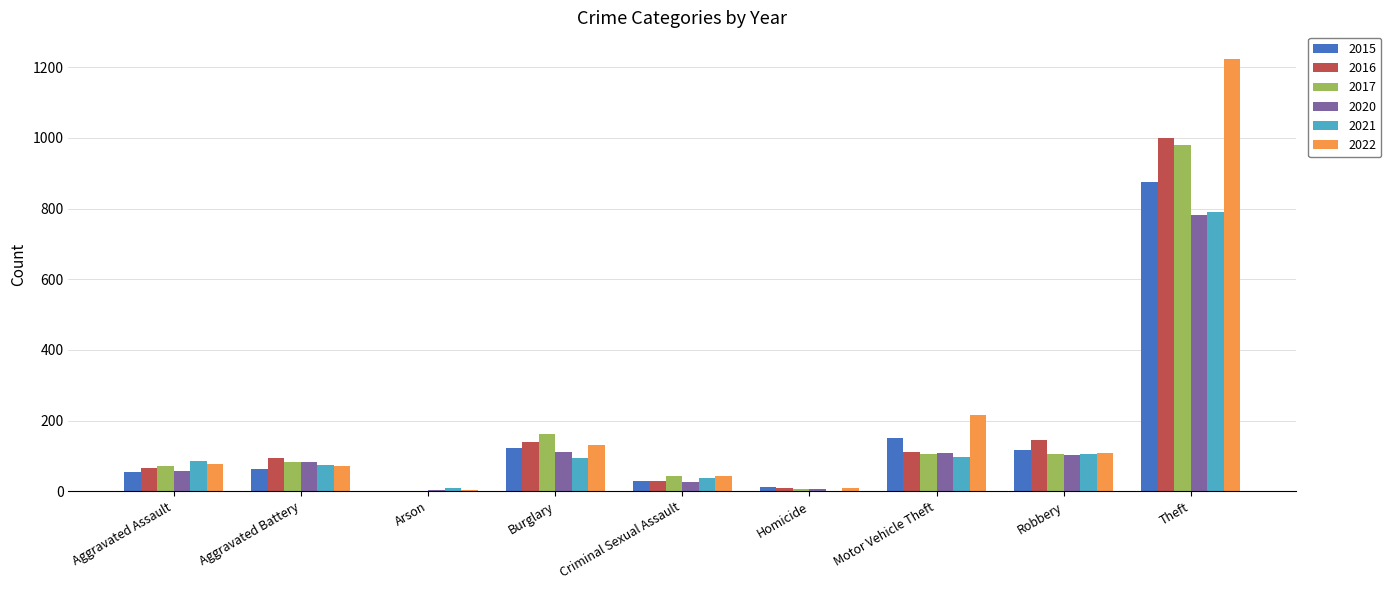

Is the value of 2021 at Aggravated Assault greater than the value of 2015 at Robbery?

No